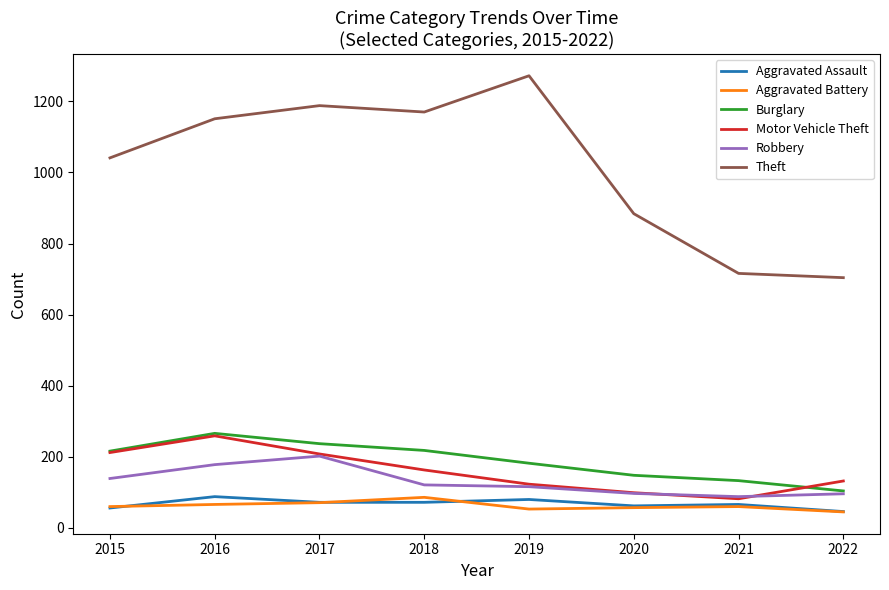

What is the difference between the Burglary values at 2020 and 2019?

34